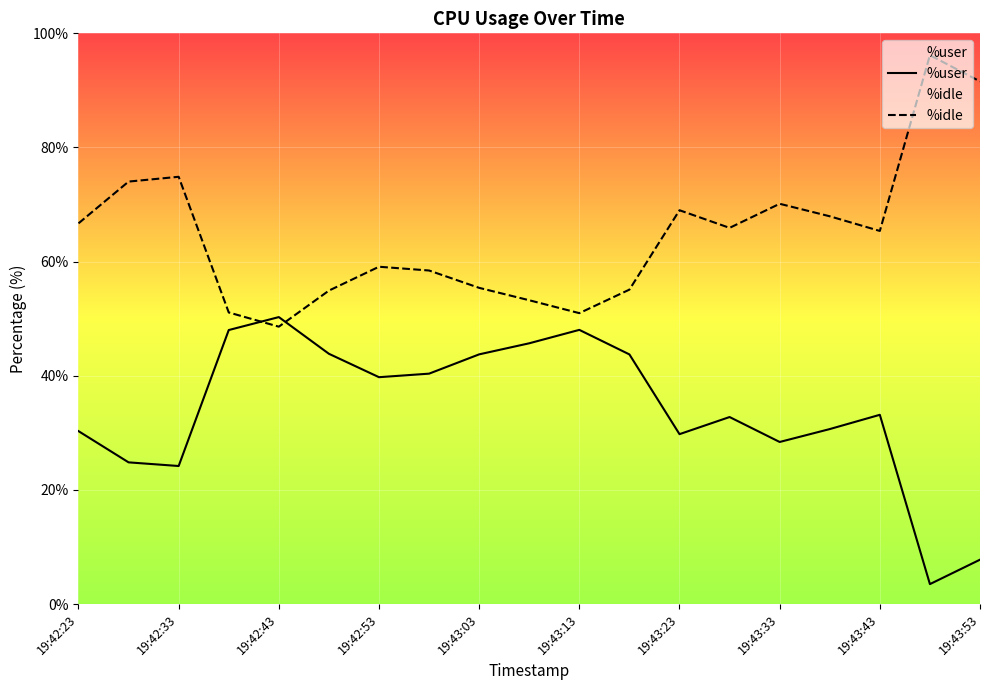

Is it true that %user equals 48.0 at 19:43:13?

True